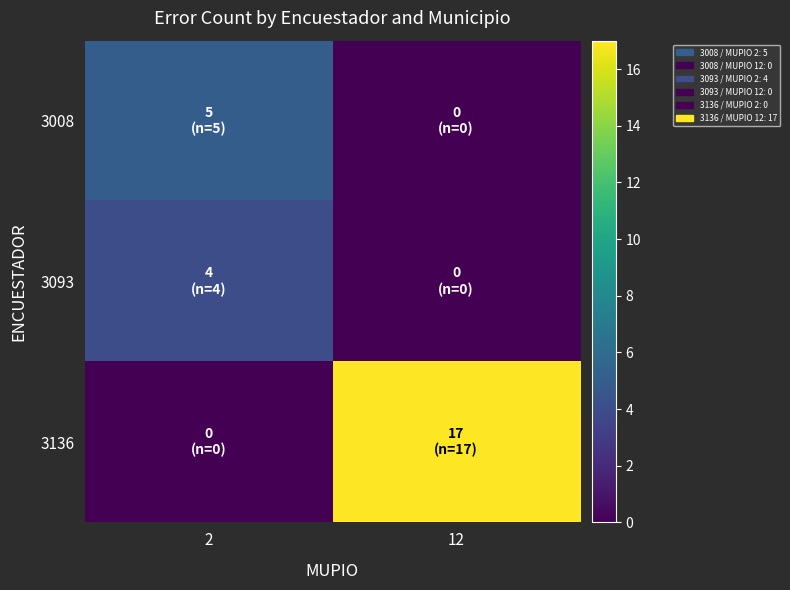

At how many categories does at least one series exceed 8?

1